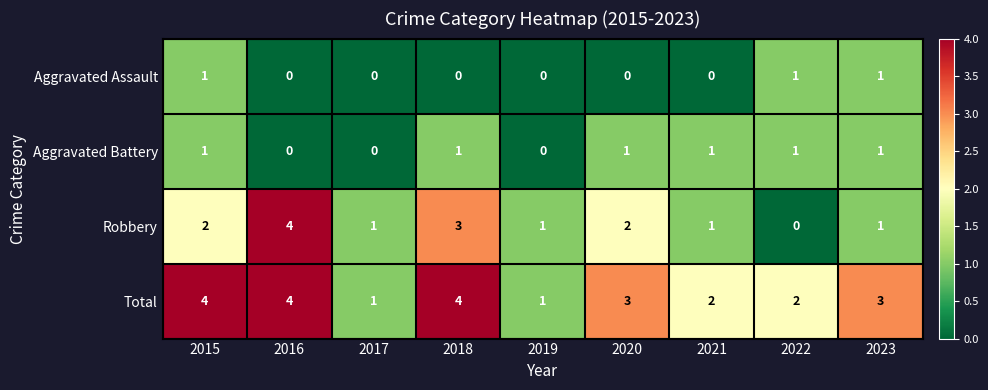

What is the maximum value shown in the chart?

4